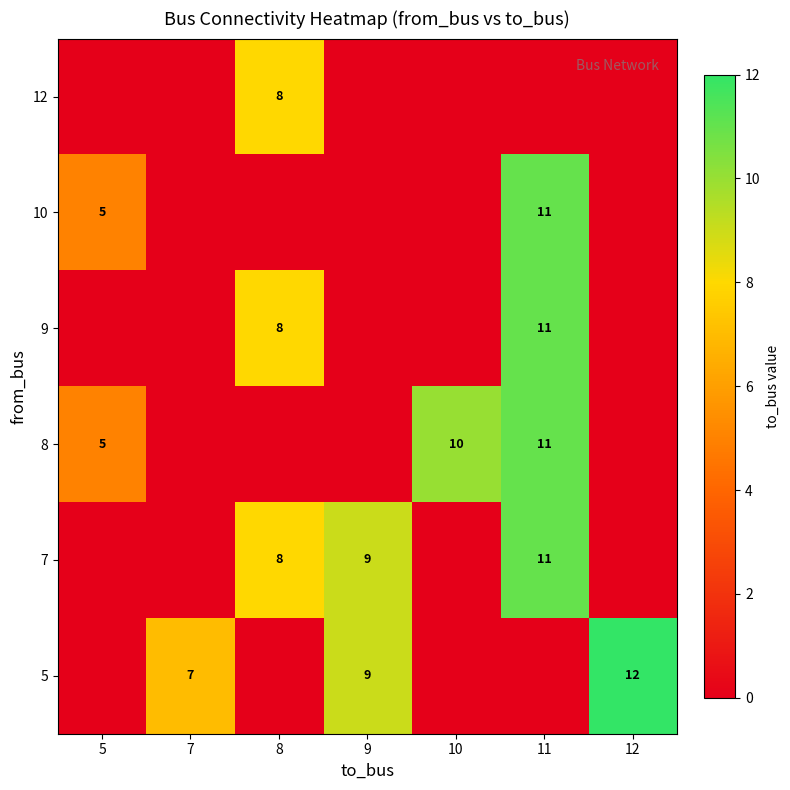

Is it true that 12 equals 12 at 8?

False